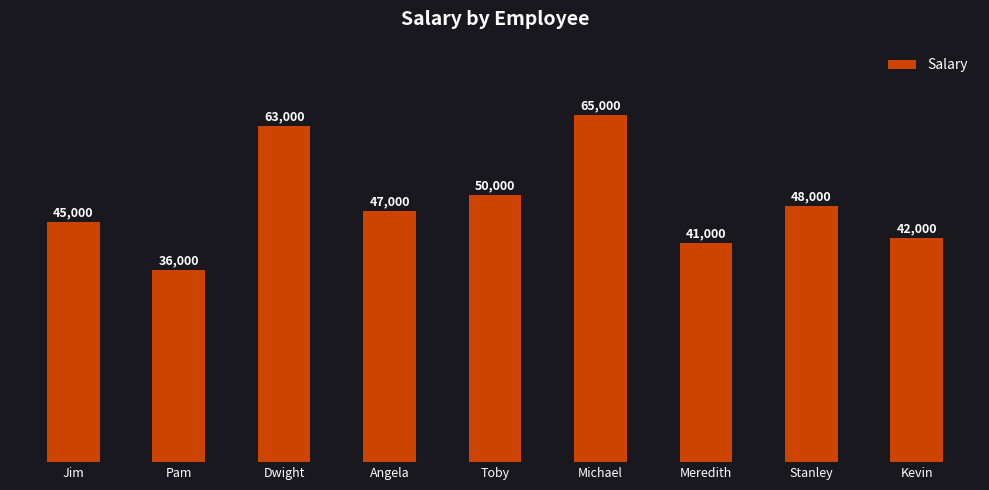

The chart shows a value of 74323 at Angela. True or false?

False